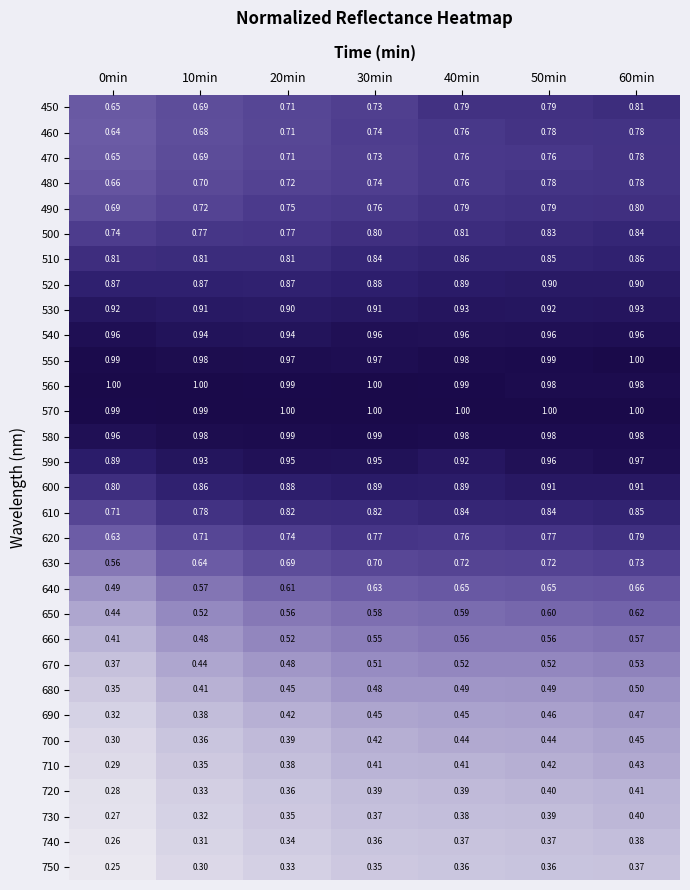

Which series has the widest spread of values?

650